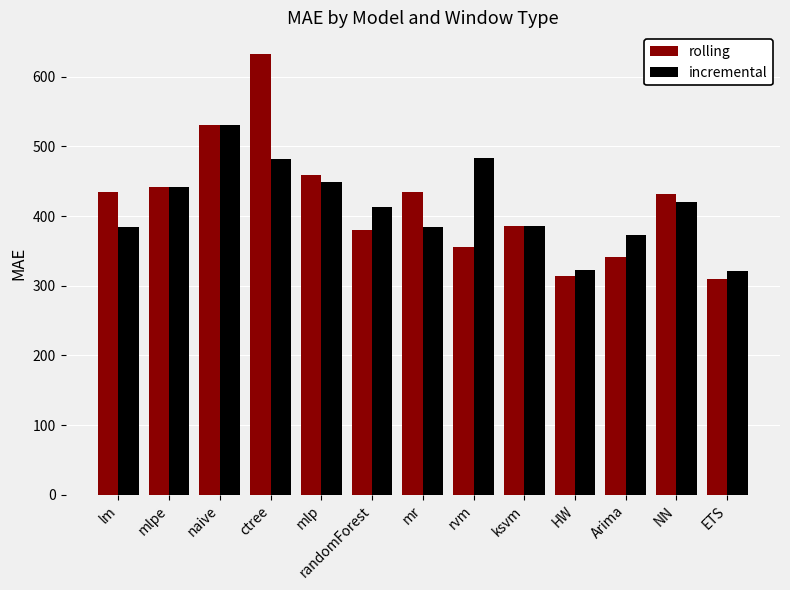

At rvm, list the series in order from smallest to largest.

rolling, incremental